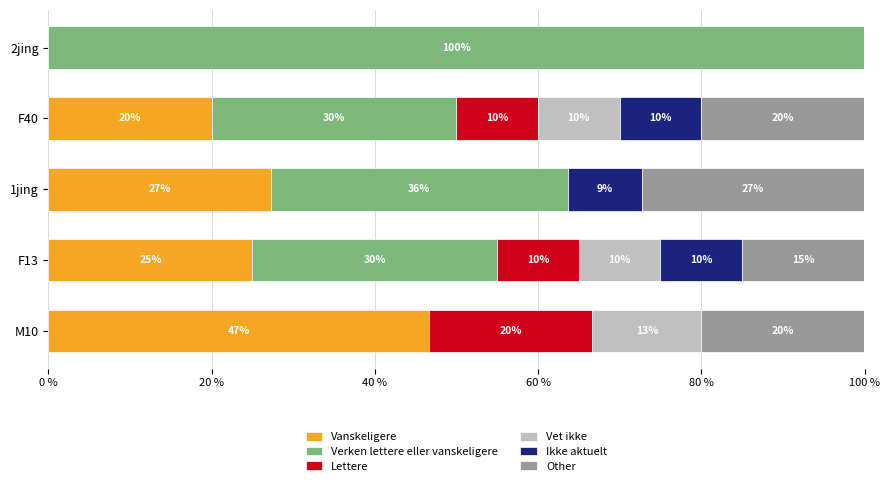

What is the total value across all series at F40?

100.0